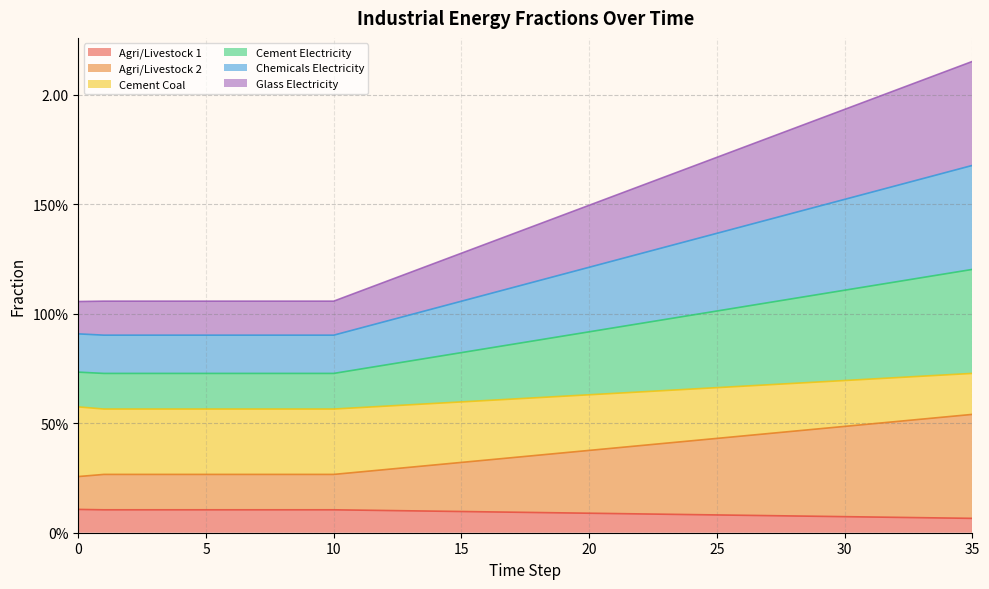

At how many categories does at least one series exceed 1?

36